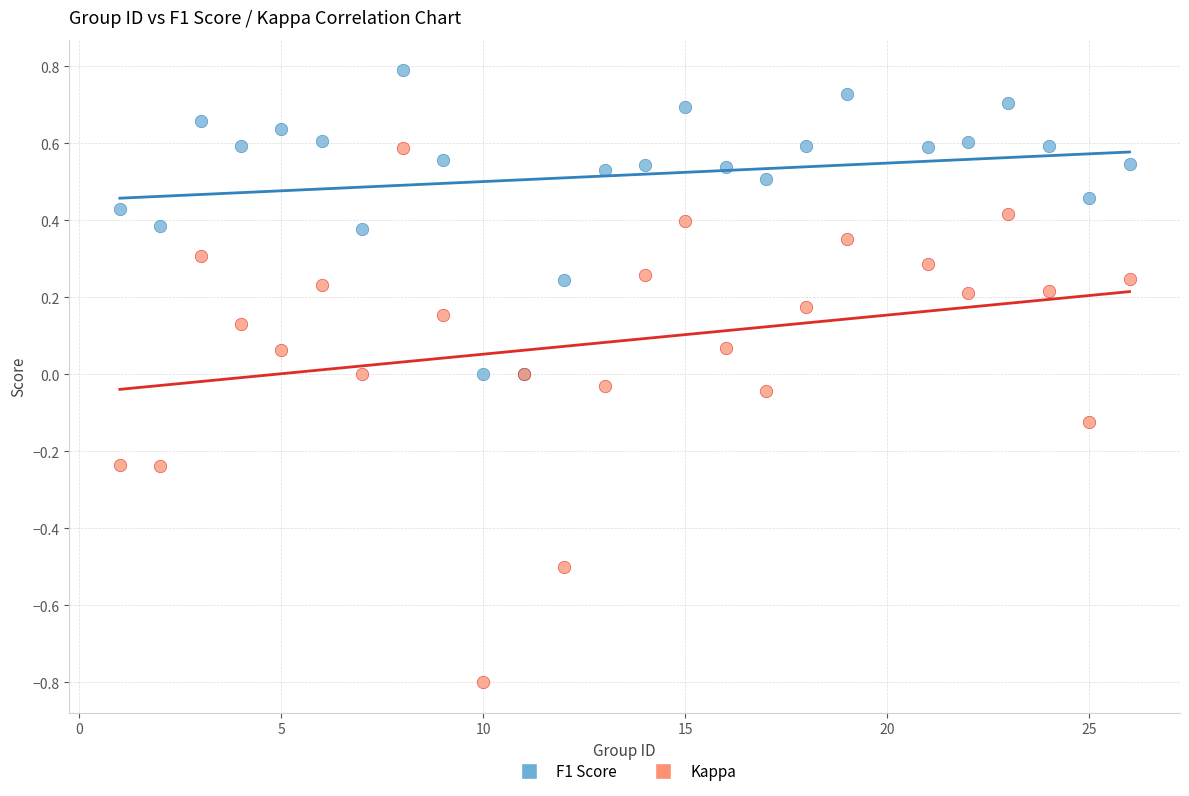

Which series contains the highest Y value?

F1 Score